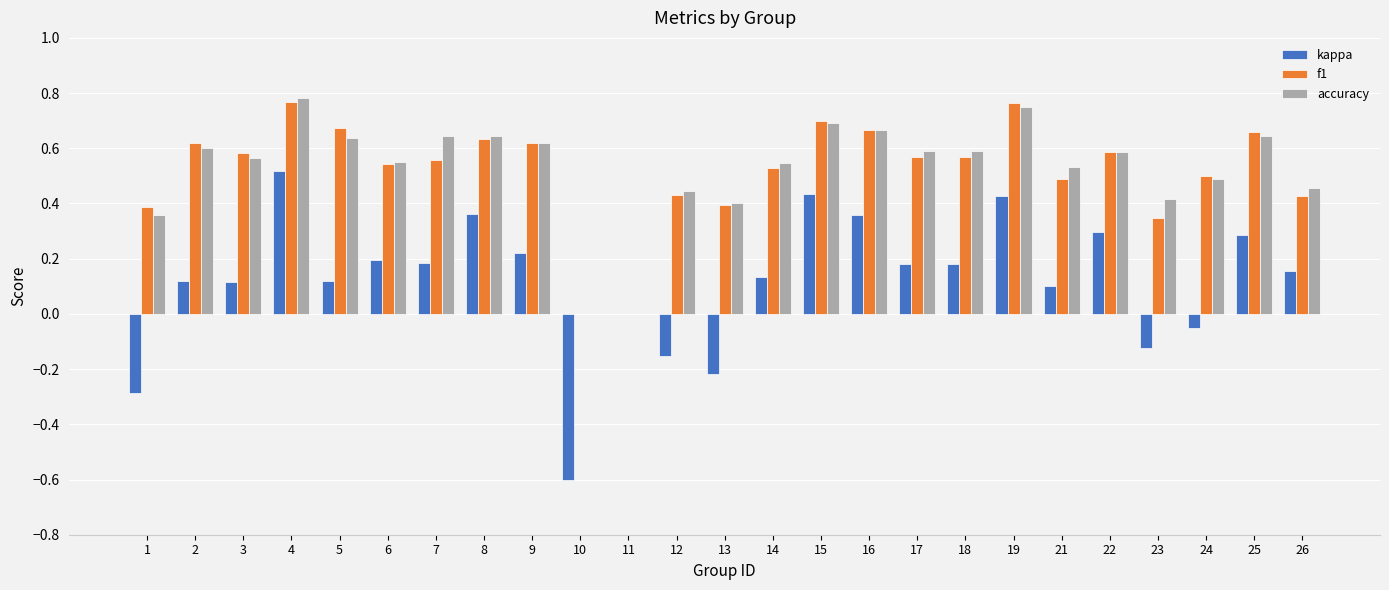

What is the total value across all series at 18?

1.3